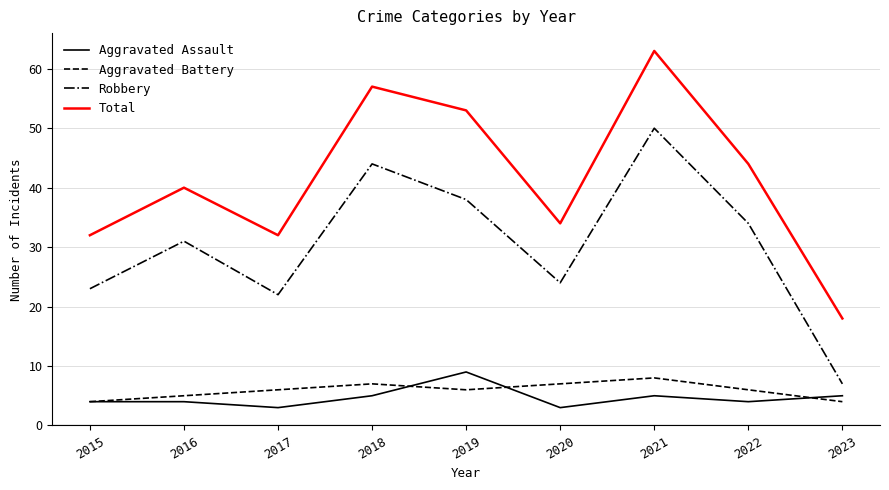

Which category has the lowest value in the Total series?

2023